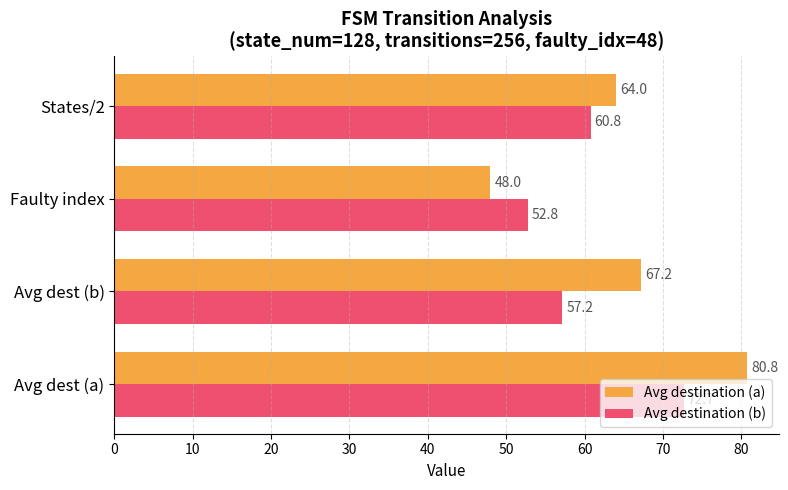

The Avg destination (a) series shows 48.0 at Faulty index. True or false?

True